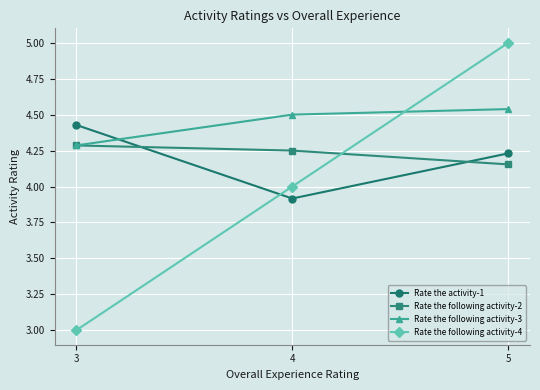

At which category is the sum across all series the highest?

5